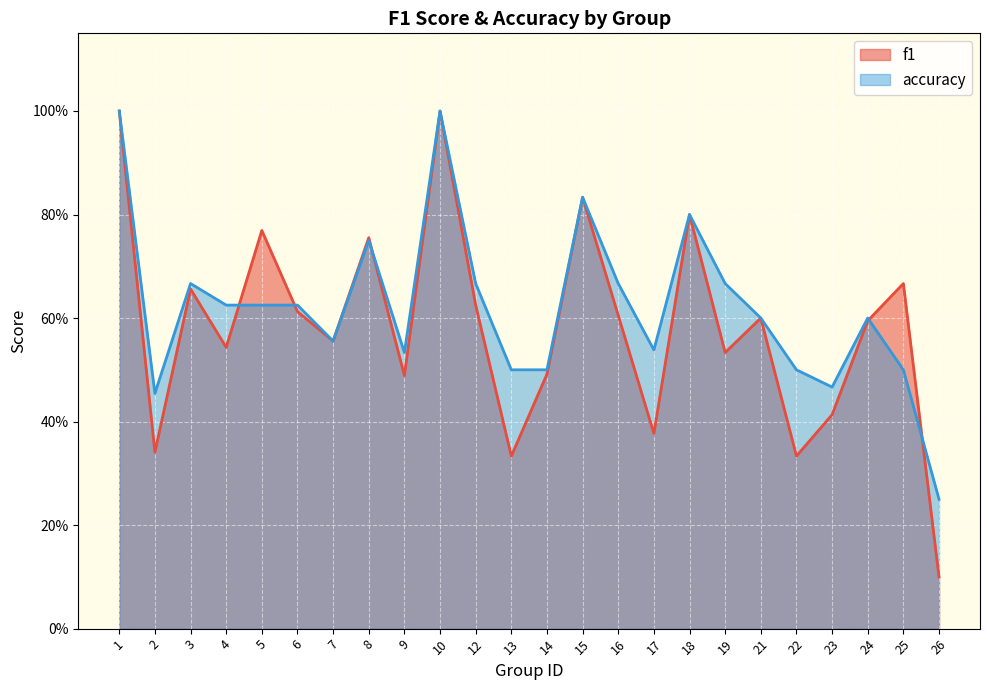

Between 26 and 17, which is larger?

17